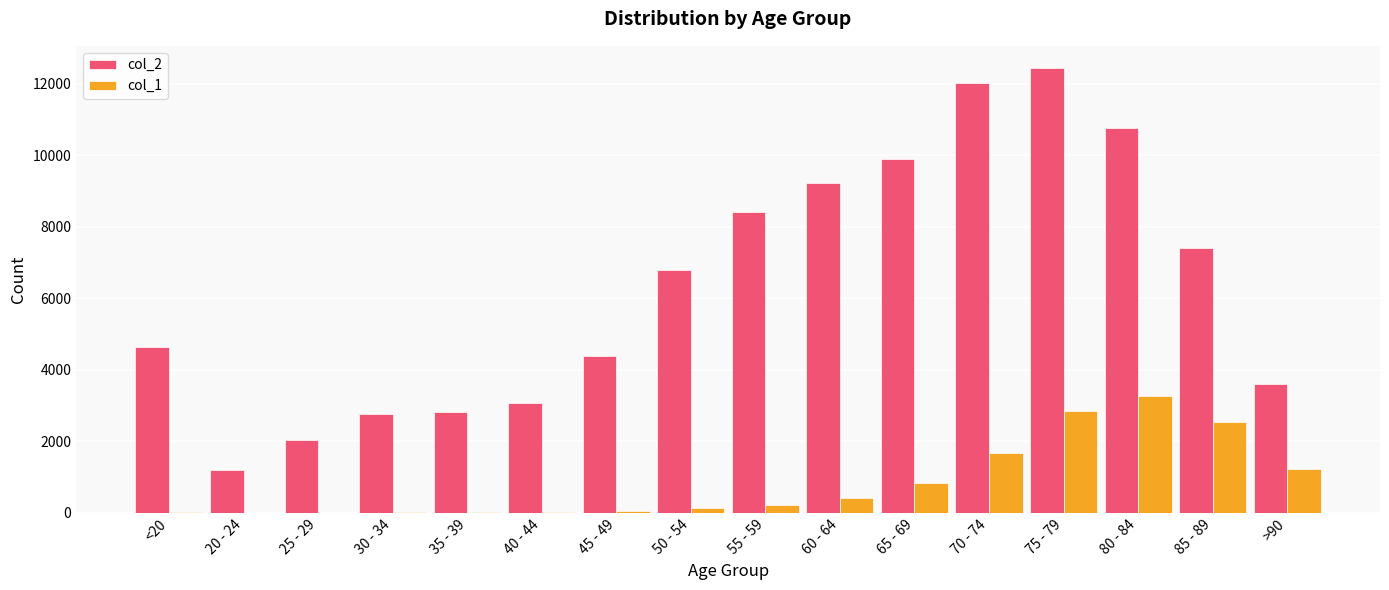

At which category is the sum across all series the highest?

75 - 79